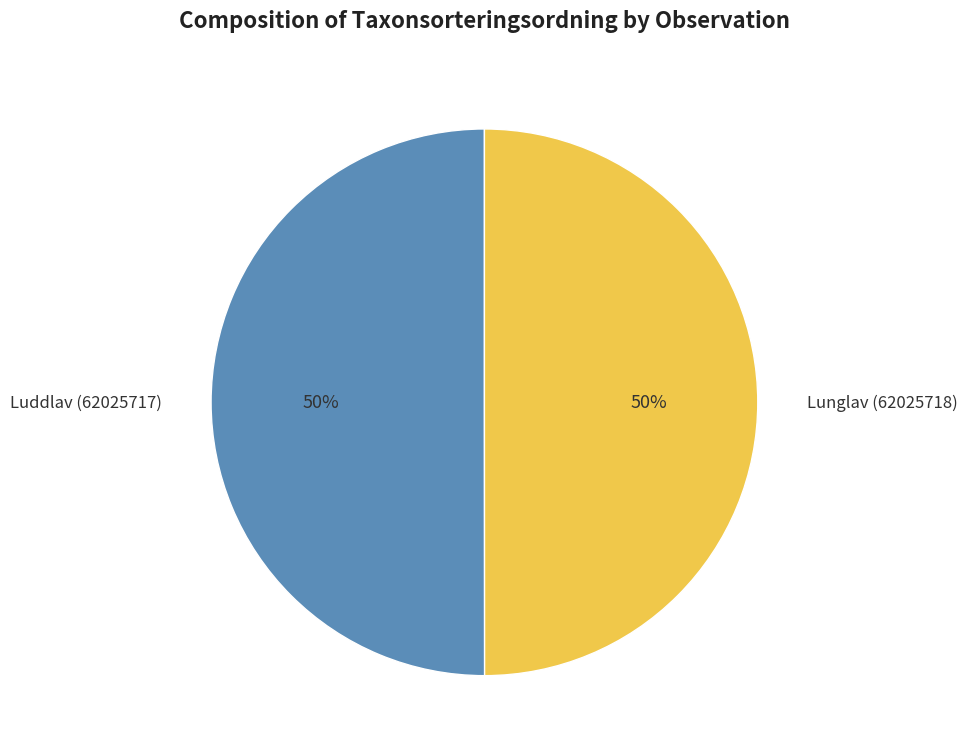

What is the ratio of the value at Luddlav (62025717) to the value at Lunglav (62025718)?

1.0